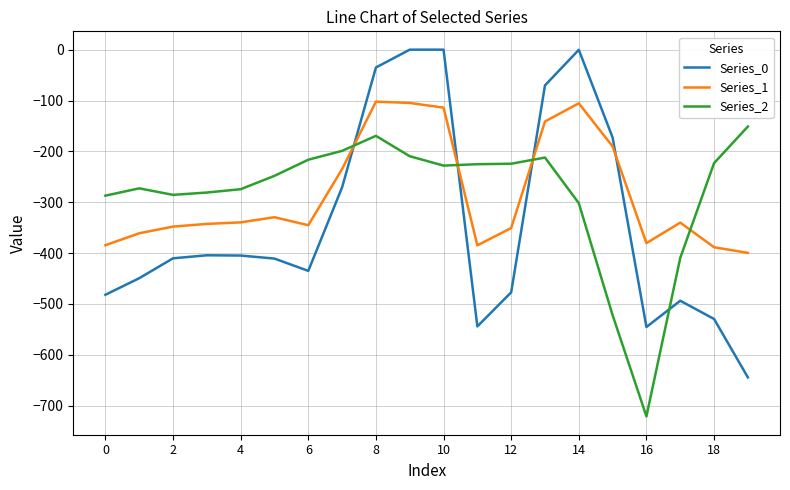

Which series has the widest spread of values?

Series_0